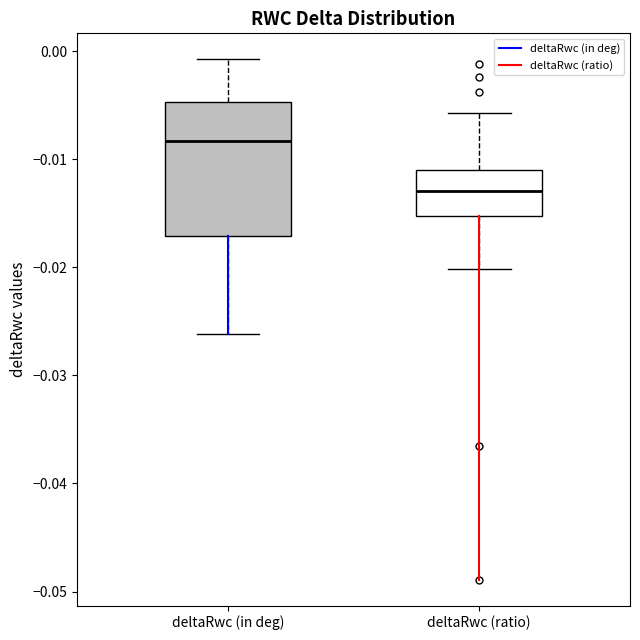

Which box's median line is the lowest?

deltaRwc (ratio)